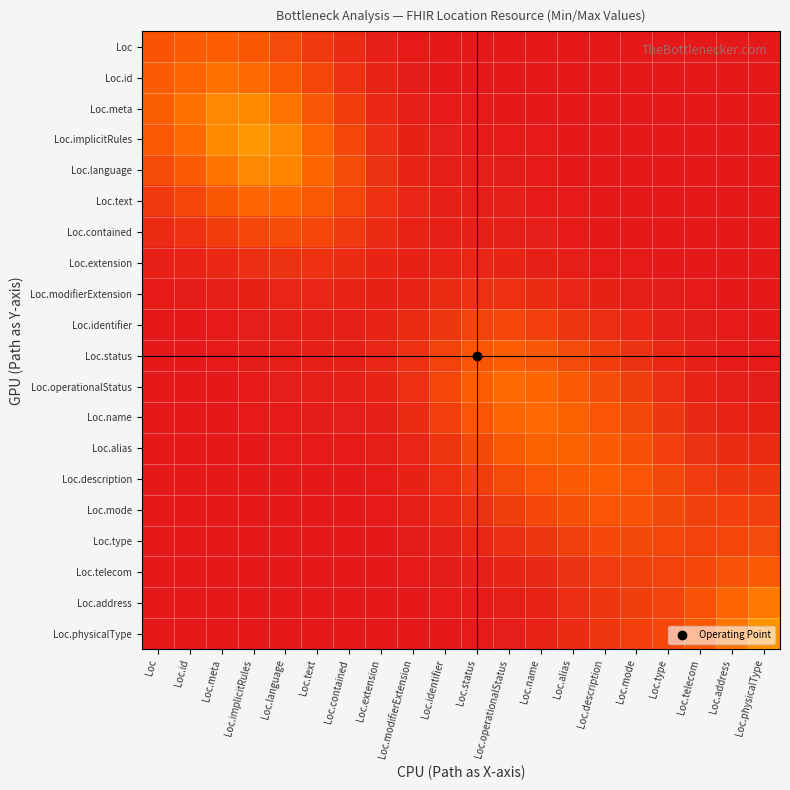

Reading left to right, transcribe all the data shown in this chart.

row_0: Loc=0.3	Loc.id=0.3	Loc.meta=0.3	Loc.implicitRules=0.3	Loc.language=0.2	Loc.text=0.1	Loc.contained=0.1	Loc.extension=0.0	Loc.modifierExtension=0.0	Loc.identifier=0.0	Loc.status=0.0	Loc.operationalStatus=0.0	Loc.name=0.0	Loc.alias=0.0	Loc.description=0.0	Loc.mode=0.0	Loc.type=0.0	Loc.telecom=0.0	Loc.address=0.0	Loc.physicalType=0.0
row_1: Loc=0.3	Loc.id=0.3	Loc.meta=0.4	Loc.implicitRules=0.3	Loc.language=0.3	Loc.text=0.2	Loc.contained=0.1	Loc.extension=0.0	Loc.modifierExtension=0.0	Loc.identifier=0.0	Loc.status=0.0	Loc.operationalStatus=0.0	Loc.name=0.0	Loc.alias=0.0	Loc.description=0.0	Loc.mode=0.0	Loc.type=0.0	Loc.telecom=0.0	Loc.address=0.0	Loc.physicalType=0.0
row_2: Loc=0.3	Loc.id=0.4	Loc.meta=0.4	Loc.implicitRules=0.4	Loc.language=0.4	Loc.text=0.3	Loc.contained=0.2	Loc.extension=0.1	Loc.modifierExtension=0.0	Loc.identifier=0.0	Loc.status=0.0	Loc.operationalStatus=0.0	Loc.name=0.0	Loc.alias=0.0	Loc.description=0.0	Loc.mode=0.0	Loc.type=0.0	Loc.telecom=0.0	Loc.address=0.0	Loc.physicalType=0.0
row_3: Loc=0.3	Loc.id=0.3	Loc.meta=0.4	Loc.implicitRules=0.5	Loc.language=0.4	Loc.text=0.3	Loc.contained=0.2	Loc.extension=0.1	Loc.modifierExtension=0.0	Loc.identifier=0.0	Loc.status=0.0	Loc.operationalStatus=0.0	Loc.name=0.0	Loc.alias=0.0	Loc.description=0.0	Loc.mode=0.0	Loc.type=0.0	Loc.telecom=0.0	Loc.address=0.0	Loc.physicalType=0.0
row_4: Loc=0.2	Loc.id=0.3	Loc.meta=0.4	Loc.implicitRules=0.4	Loc.language=0.4	Loc.text=0.3	Loc.contained=0.2	Loc.extension=0.1	Loc.modifierExtension=0.0	Loc.identifier=0.0	Loc.status=0.0	Loc.operationalStatus=0.0	Loc.name=0.0	Loc.alias=0.0	Loc.description=0.0	Loc.mode=0.0	Loc.type=0.0	Loc.telecom=0.0	Loc.address=0.0	Loc.physicalType=0.0
row_5: Loc=0.1	Loc.id=0.2	Loc.meta=0.3	Loc.implicitRules=0.3	Loc.language=0.3	Loc.text=0.3	Loc.contained=0.2	Loc.extension=0.1	Loc.modifierExtension=0.1	Loc.identifier=0.0	Loc.status=0.0	Loc.operationalStatus=0.0	Loc.name=0.0	Loc.alias=0.0	Loc.description=0.0	Loc.mode=0.0	Loc.type=0.0	Loc.telecom=0.0	Loc.address=0.0	Loc.physicalType=0.0
row_6: Loc=0.1	Loc.id=0.1	Loc.meta=0.2	Loc.implicitRules=0.2	Loc.language=0.2	Loc.text=0.2	Loc.contained=0.1	Loc.extension=0.1	Loc.modifierExtension=0.0	Loc.identifier=0.0	Loc.status=0.0	Loc.operationalStatus=0.0	Loc.name=0.0	Loc.alias=0.0	Loc.description=0.0	Loc.mode=0.0	Loc.type=0.0	Loc.telecom=0.0	Loc.address=0.0	Loc.physicalType=0.0
row_7: Loc=0.0	Loc.id=0.0	Loc.meta=0.1	Loc.implicitRules=0.1	Loc.language=0.1	Loc.text=0.1	Loc.contained=0.1	Loc.extension=0.1	Loc.modifierExtension=0.0	Loc.identifier=0.0	Loc.status=0.1	Loc.operationalStatus=0.0	Loc.name=0.0	Loc.alias=0.0	Loc.description=0.0	Loc.mode=0.0	Loc.type=0.0	Loc.telecom=0.0	Loc.address=0.0	Loc.physicalType=0.0
row_8: Loc=0.0	Loc.id=0.0	Loc.meta=0.0	Loc.implicitRules=0.0	Loc.language=0.1	Loc.text=0.1	Loc.contained=0.0	Loc.extension=0.0	Loc.modifierExtension=0.0	Loc.identifier=0.1	Loc.status=0.1	Loc.operationalStatus=0.1	Loc.name=0.1	Loc.alias=0.1	Loc.description=0.0	Loc.mode=0.0	Loc.type=0.0	Loc.telecom=0.0	Loc.address=0.0	Loc.physicalType=0.0
row_9: Loc=0.0	Loc.id=0.0	Loc.meta=0.0	Loc.implicitRules=0.0	Loc.language=0.0	Loc.text=0.0	Loc.contained=0.0	Loc.extension=0.0	Loc.modifierExtension=0.1	Loc.identifier=0.1	Loc.status=0.2	Loc.operationalStatus=0.2	Loc.name=0.2	Loc.alias=0.1	Loc.description=0.1	Loc.mode=0.1	Loc.type=0.0	Loc.telecom=0.0	Loc.address=0.0	Loc.physicalType=0.0
row_10: Loc=0.0	Loc.id=0.0	Loc.meta=0.0	Loc.implicitRules=0.0	Loc.language=0.0	Loc.text=0.0	Loc.contained=0.0	Loc.extension=0.1	Loc.modifierExtension=0.1	Loc.identifier=0.2	Loc.status=0.3	Loc.operationalStatus=0.3	Loc.name=0.3	Loc.alias=0.2	Loc.description=0.2	Loc.mode=0.1	Loc.type=0.1	Loc.telecom=0.0	Loc.address=0.0	Loc.physicalType=0.0
row_11: Loc=0.0	Loc.id=0.0	Loc.meta=0.0	Loc.implicitRules=0.0	Loc.language=0.0	Loc.text=0.0	Loc.contained=0.0	Loc.extension=0.0	Loc.modifierExtension=0.1	Loc.identifier=0.2	Loc.status=0.3	Loc.operationalStatus=0.3	Loc.name=0.3	Loc.alias=0.3	Loc.description=0.2	Loc.mode=0.2	Loc.type=0.1	Loc.telecom=0.0	Loc.address=0.0	Loc.physicalType=0.0
row_12: Loc=0.0	Loc.id=0.0	Loc.meta=0.0	Loc.implicitRules=0.0	Loc.language=0.0	Loc.text=0.0	Loc.contained=0.0	Loc.extension=0.0	Loc.modifierExtension=0.1	Loc.identifier=0.2	Loc.status=0.3	Loc.operationalStatus=0.3	Loc.name=0.3	Loc.alias=0.3	Loc.description=0.3	Loc.mode=0.2	Loc.type=0.1	Loc.telecom=0.1	Loc.address=0.0	Loc.physicalType=0.0
row_13: Loc=0.0	Loc.id=0.0	Loc.meta=0.0	Loc.implicitRules=0.0	Loc.language=0.0	Loc.text=0.0	Loc.contained=0.0	Loc.extension=0.0	Loc.modifierExtension=0.1	Loc.identifier=0.1	Loc.status=0.2	Loc.operationalStatus=0.3	Loc.name=0.3	Loc.alias=0.3	Loc.description=0.3	Loc.mode=0.2	Loc.type=0.2	Loc.telecom=0.1	Loc.address=0.1	Loc.physicalType=0.1
row_14: Loc=0.0	Loc.id=0.0	Loc.meta=0.0	Loc.implicitRules=0.0	Loc.language=0.0	Loc.text=0.0	Loc.contained=0.0	Loc.extension=0.0	Loc.modifierExtension=0.0	Loc.identifier=0.1	Loc.status=0.2	Loc.operationalStatus=0.2	Loc.name=0.3	Loc.alias=0.3	Loc.description=0.3	Loc.mode=0.3	Loc.type=0.2	Loc.telecom=0.2	Loc.address=0.1	Loc.physicalType=0.1
row_15: Loc=0.0	Loc.id=0.0	Loc.meta=0.0	Loc.implicitRules=0.0	Loc.language=0.0	Loc.text=0.0	Loc.contained=0.0	Loc.extension=0.0	Loc.modifierExtension=0.0	Loc.identifier=0.1	Loc.status=0.1	Loc.operationalStatus=0.2	Loc.name=0.2	Loc.alias=0.2	Loc.description=0.3	Loc.mode=0.3	Loc.type=0.2	Loc.telecom=0.2	Loc.address=0.2	Loc.physicalType=0.2
row_16: Loc=0.0	Loc.id=0.0	Loc.meta=0.0	Loc.implicitRules=0.0	Loc.language=0.0	Loc.text=0.0	Loc.contained=0.0	Loc.extension=0.0	Loc.modifierExtension=0.0	Loc.identifier=0.0	Loc.status=0.1	Loc.operationalStatus=0.1	Loc.name=0.1	Loc.alias=0.2	Loc.description=0.2	Loc.mode=0.2	Loc.type=0.2	Loc.telecom=0.2	Loc.address=0.2	Loc.physicalType=0.2
row_17: Loc=0.0	Loc.id=0.0	Loc.meta=0.0	Loc.implicitRules=0.0	Loc.language=0.0	Loc.text=0.0	Loc.contained=0.0	Loc.extension=0.0	Loc.modifierExtension=0.0	Loc.identifier=0.0	Loc.status=0.0	Loc.operationalStatus=0.0	Loc.name=0.1	Loc.alias=0.1	Loc.description=0.2	Loc.mode=0.2	Loc.type=0.2	Loc.telecom=0.2	Loc.address=0.2	Loc.physicalType=0.3
row_18: Loc=0.0	Loc.id=0.0	Loc.meta=0.0	Loc.implicitRules=0.0	Loc.language=0.0	Loc.text=0.0	Loc.contained=0.0	Loc.extension=0.0	Loc.modifierExtension=0.0	Loc.identifier=0.0	Loc.status=0.0	Loc.operationalStatus=0.0	Loc.name=0.0	Loc.alias=0.1	Loc.description=0.1	Loc.mode=0.2	Loc.type=0.2	Loc.telecom=0.2	Loc.address=0.3	Loc.physicalType=0.4
row_19: Loc=0.0	Loc.id=0.0	Loc.meta=0.0	Loc.implicitRules=0.0	Loc.language=0.0	Loc.text=0.0	Loc.contained=0.0	Loc.extension=0.0	Loc.modifierExtension=0.0	Loc.identifier=0.0	Loc.status=0.0	Loc.operationalStatus=0.0	Loc.name=0.0	Loc.alias=0.1	Loc.description=0.1	Loc.mode=0.2	Loc.type=0.2	Loc.telecom=0.3	Loc.address=0.4	Loc.physicalType=0.5